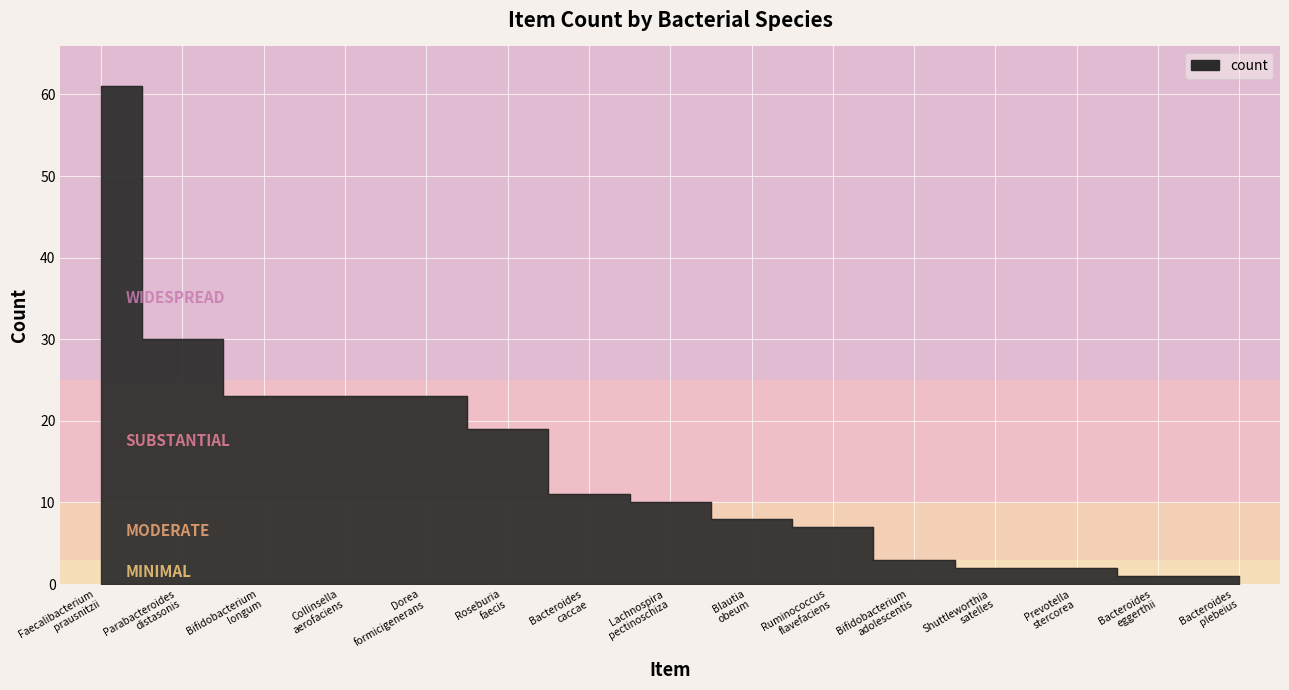

How many lines are shown in the chart?

1